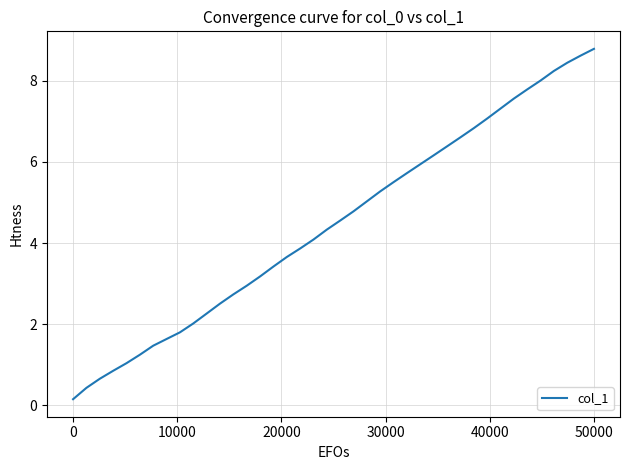

What is the difference between the maximum and minimum values?

8.6